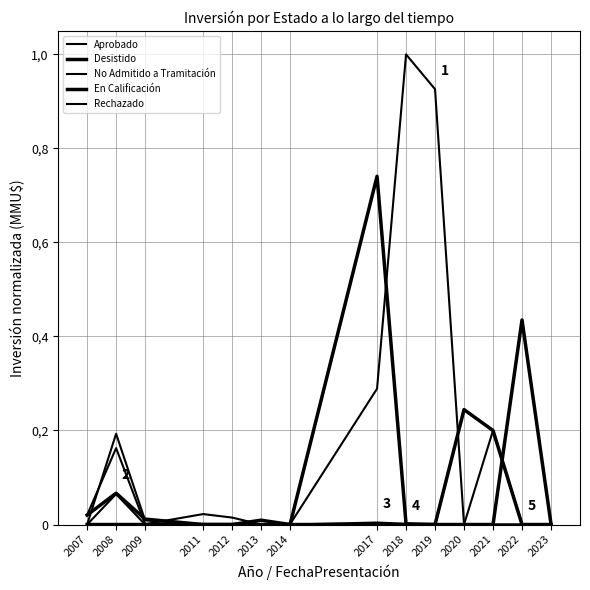

At 2007, list the series in order from smallest to largest.

Aprobado, En Calificación, Rechazado, Desistido, No Admitido a Tramitación